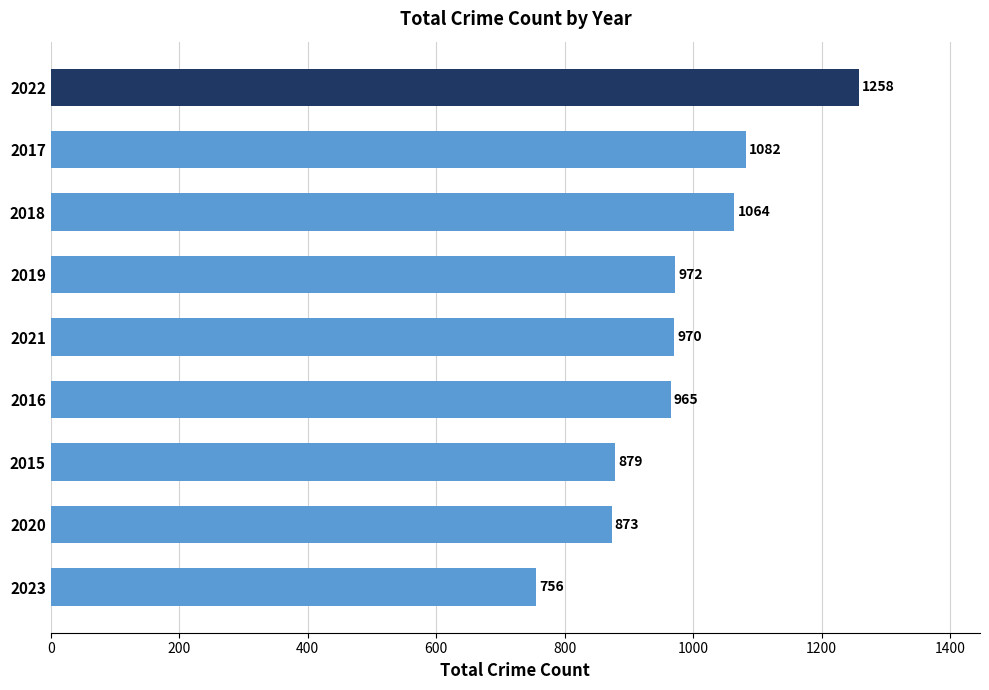

At which label is the value closest to 1007?

2019